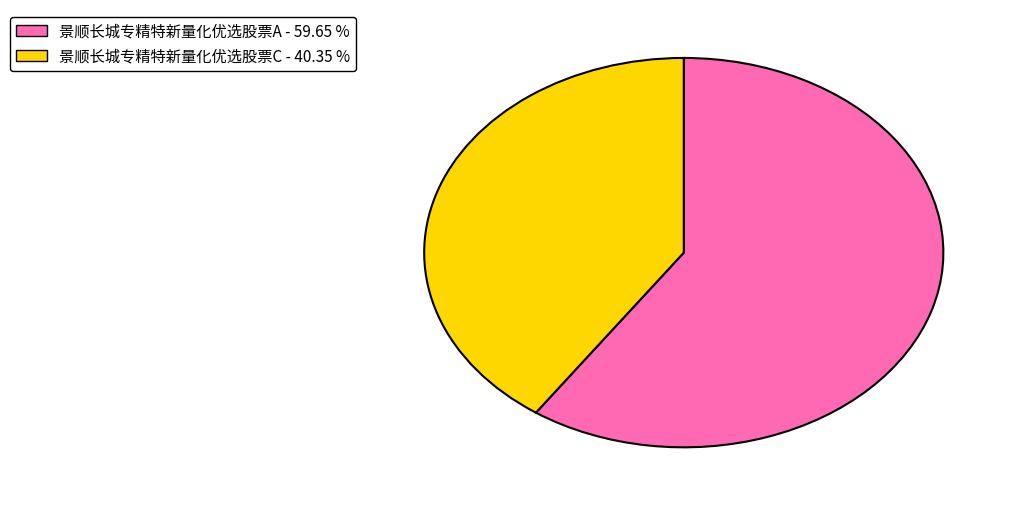

True or false: 景顺长城专精特新量化优选股票A accounts for 66% of the total.

False